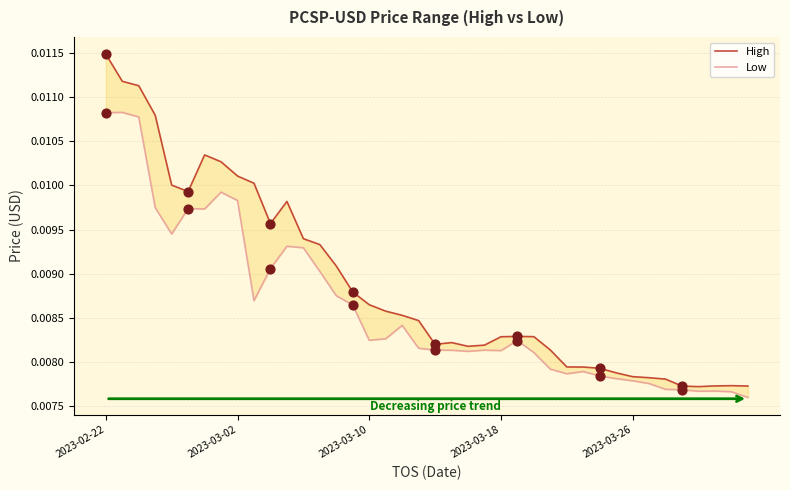

Which series reaches the minimum Y coordinate?

Low